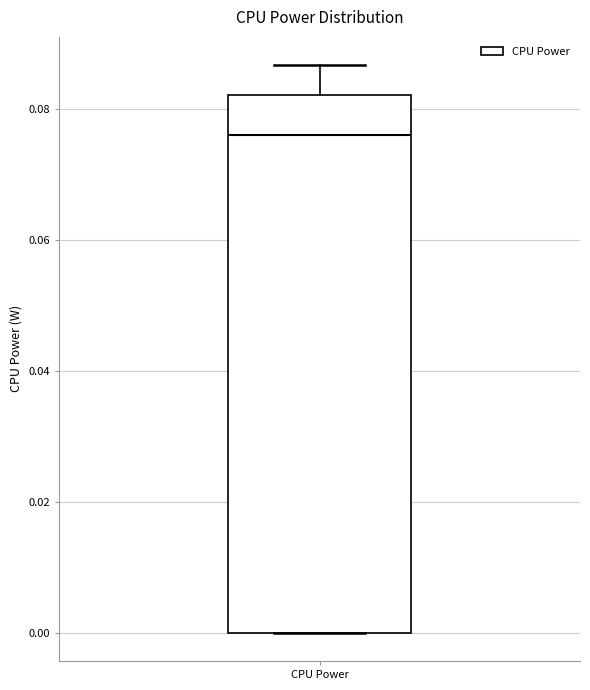

Read this box plot against the y-axis: the position of the median line, the range covered by the box, and the ends of both whiskers. The values are not printed on the chart, so give them approximately, as read against the axis.

median 0.076, box 0.000 to 0.082, whiskers 0.000 to 0.086